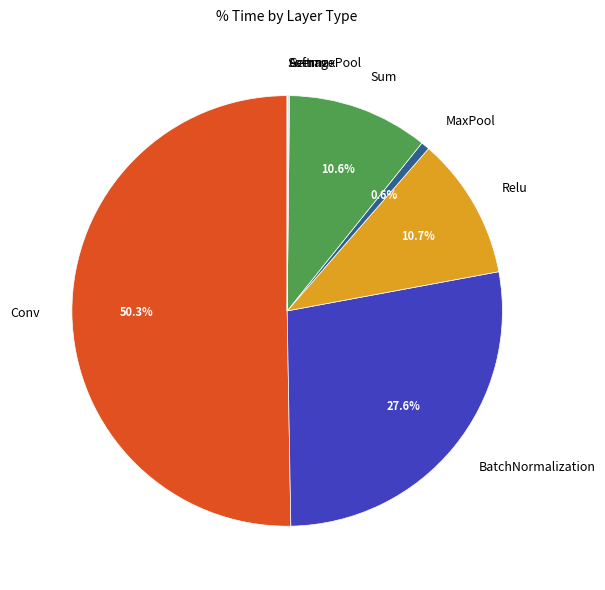

What is the total percentage of BatchNormalization and Relu?

38.3%